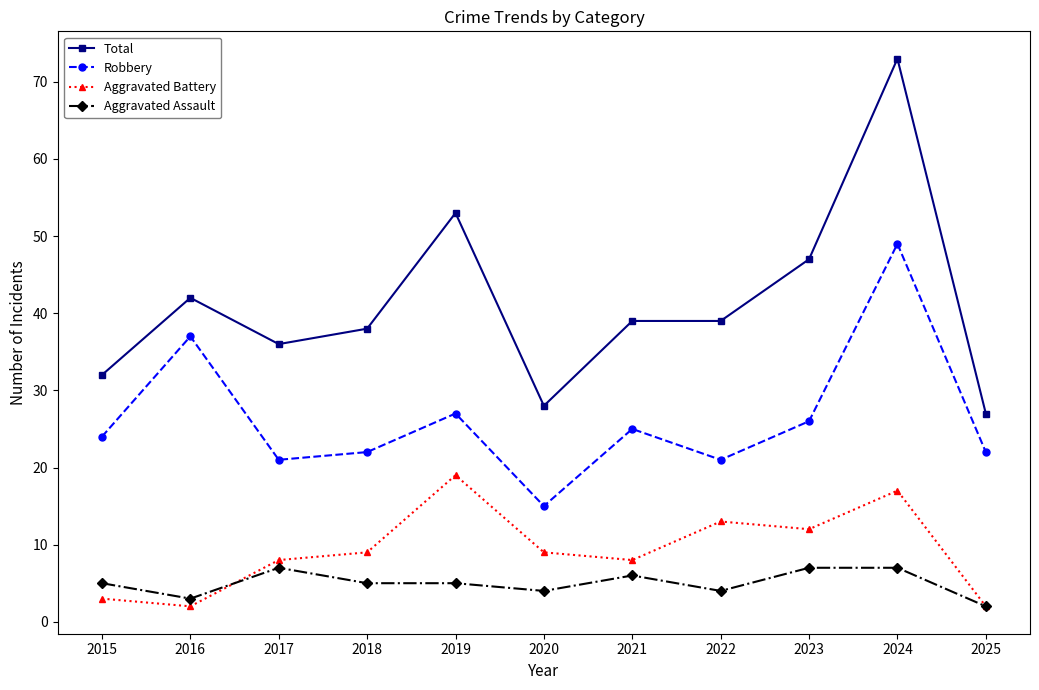

How many interior local valleys does the Aggravated Battery series have?

3